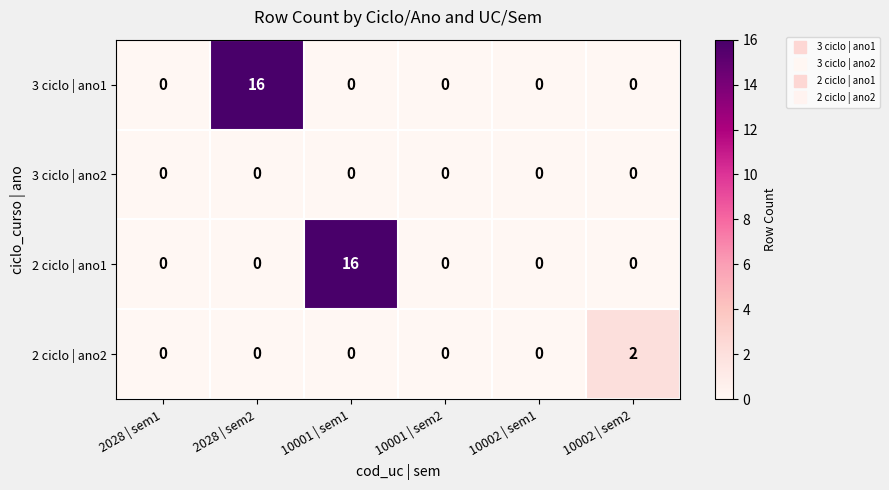

Reading left to right, what are all the values shown in this chart?

3 ciclo | ano1: 0	16	0	0	0	0
3 ciclo | ano2: 0	0	0	0	0	0
2 ciclo | ano1: 0	0	16	0	0	0
2 ciclo | ano2: 0	0	0	0	0	2